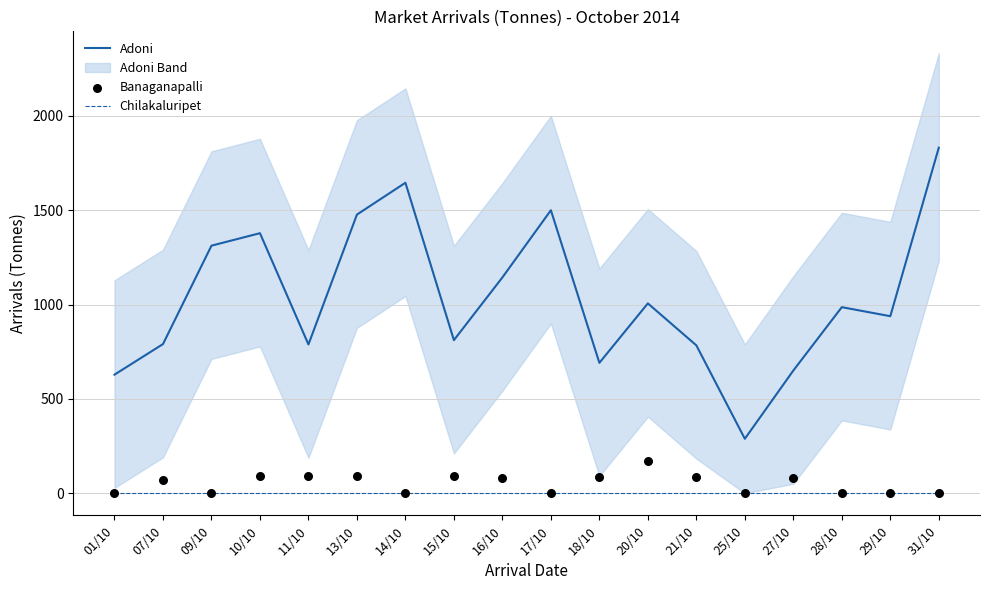

Is the value of Chilakaluripet at 09/10 greater than the value of Adoni at 21/10?

No